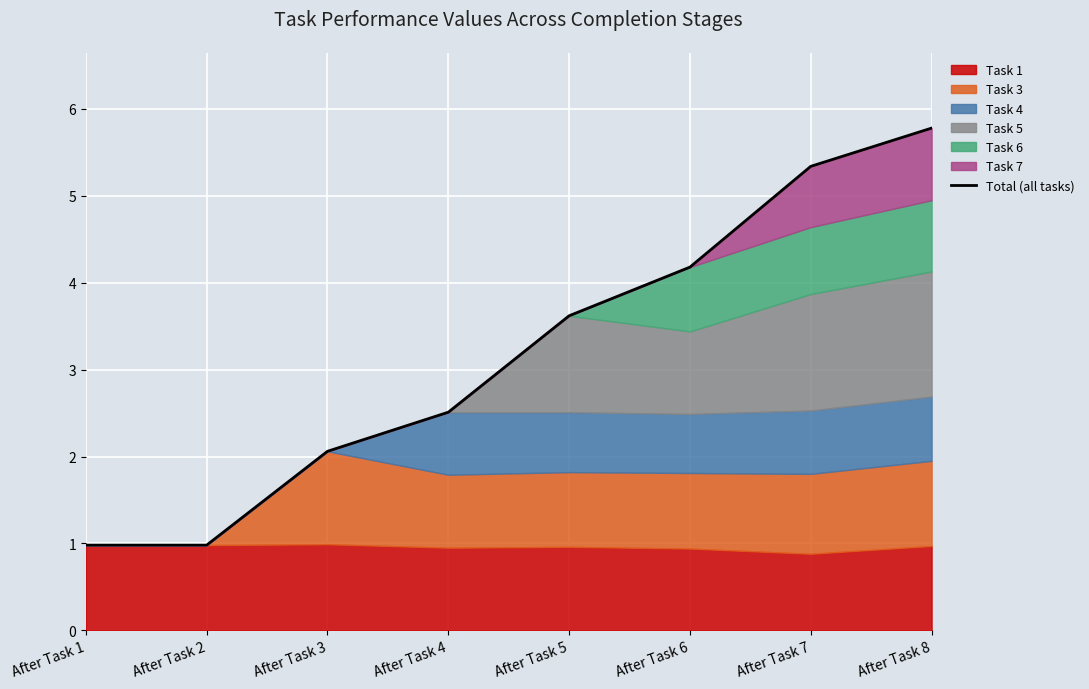

Reading left to right, list all the values displayed in this chart.

After Task 1=1.0	After Task 2=1.0	After Task 3=2.1	After Task 4=2.5	After Task 5=3.6	After Task 6=4.2	After Task 7=5.3	After Task 8=5.8